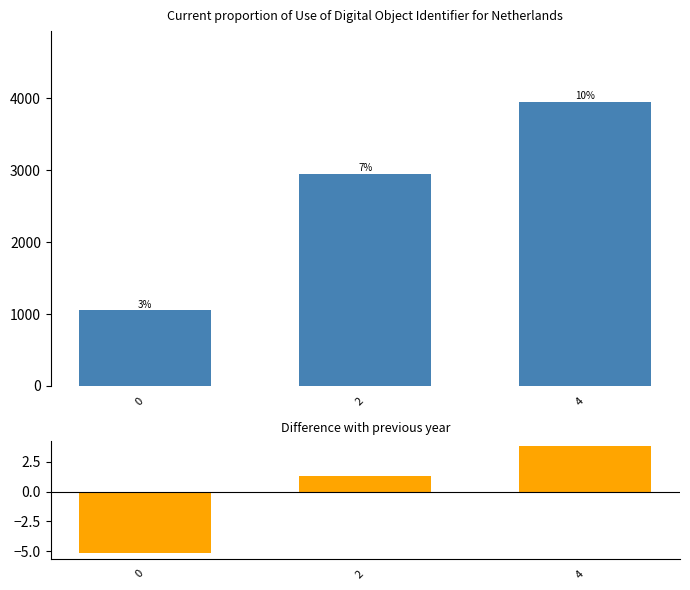

What is the total value across all series at 4?

3953.8